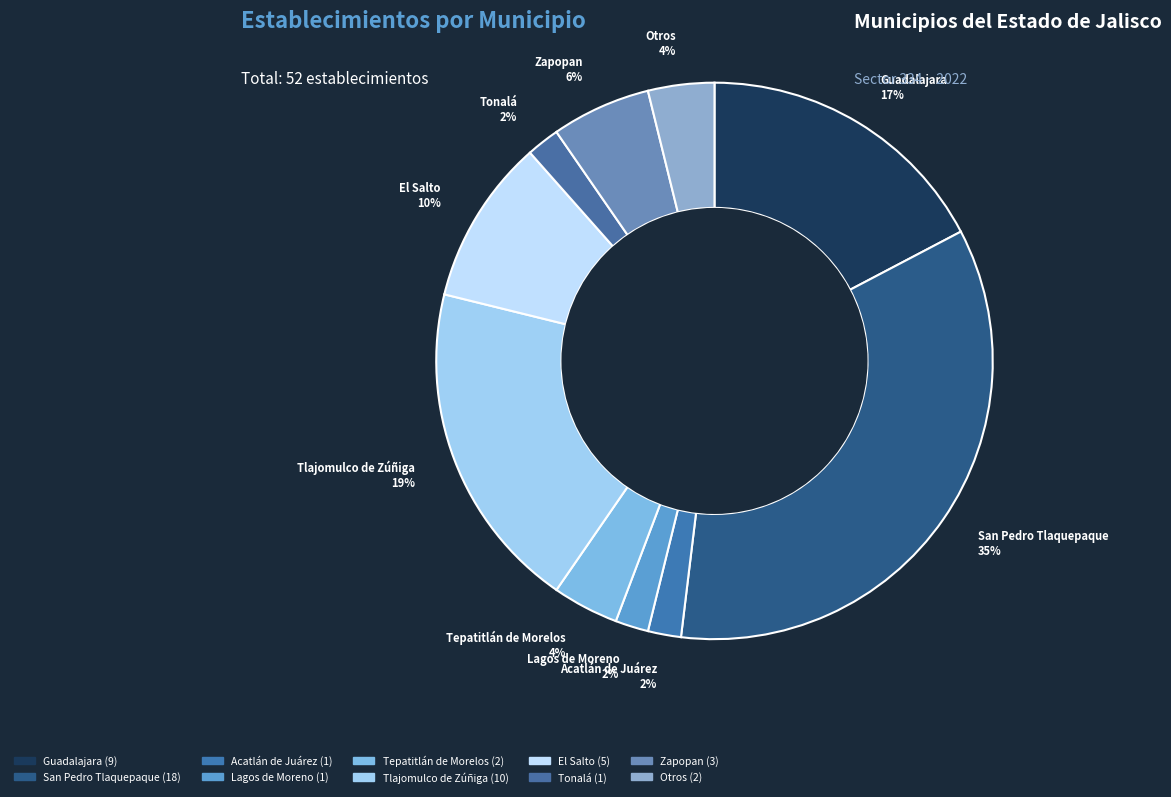

To the nearest percent, what is the difference between the largest and smallest slice percentages?

33%